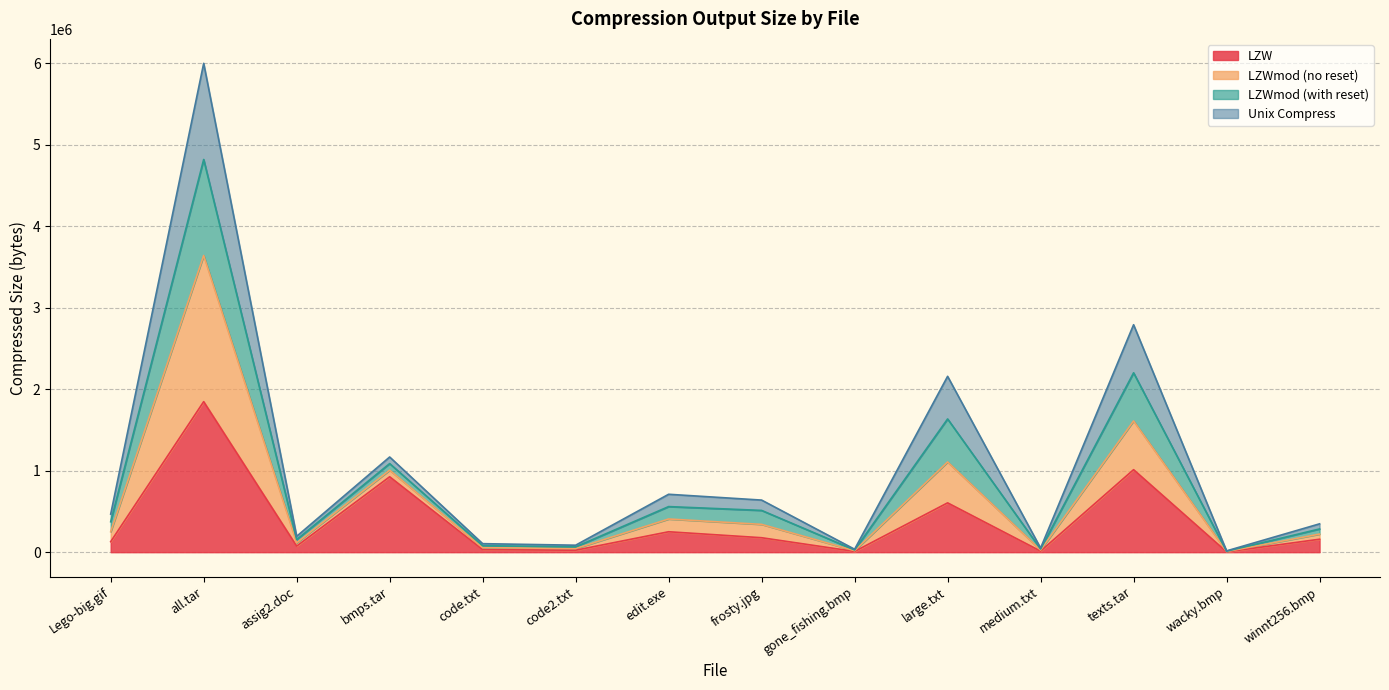

Does the chart have visible grid lines?

Yes